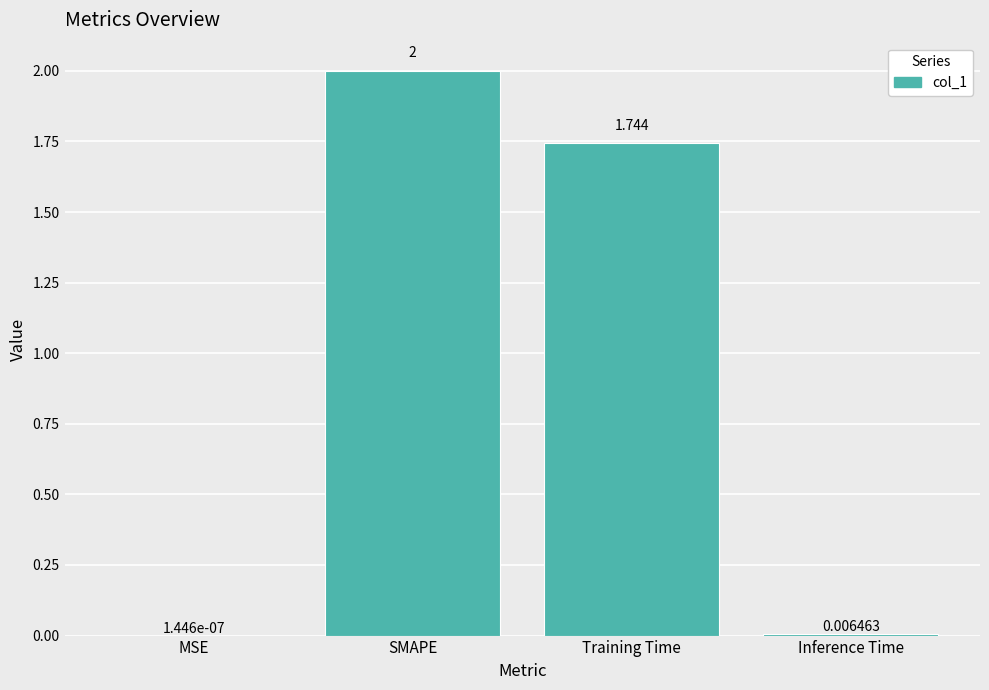

At which label is the value closest to 1?

Training Time